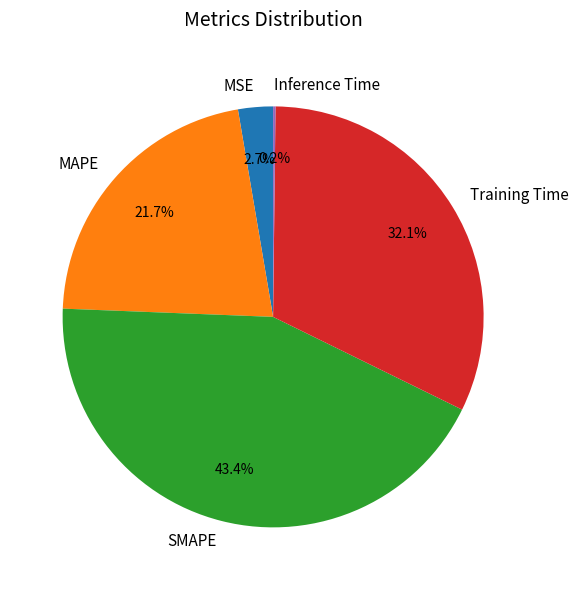

Which slice is the largest?

SMAPE